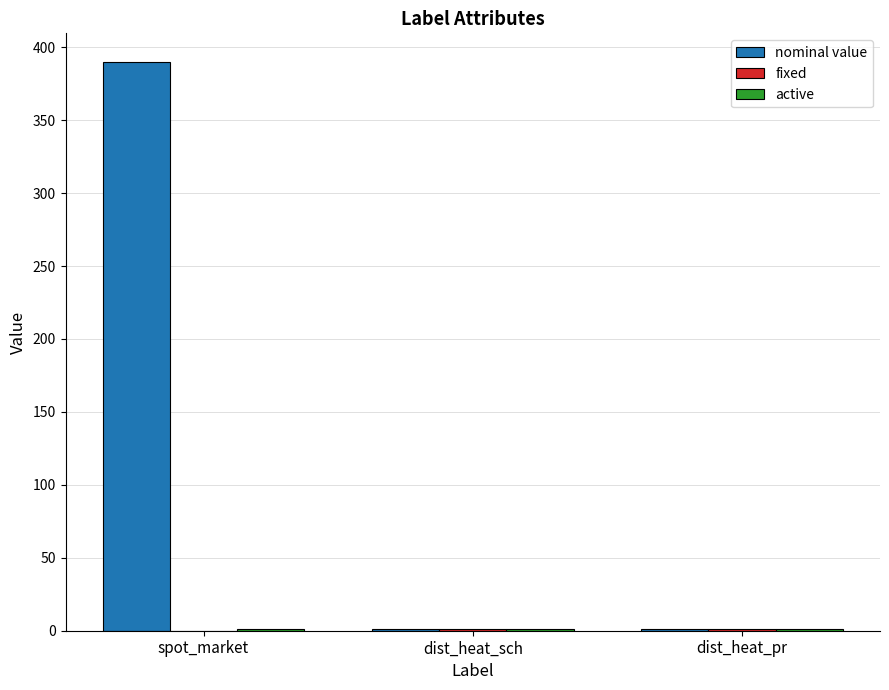

Are the bars grouped side by side (vs. stacked)?

Yes